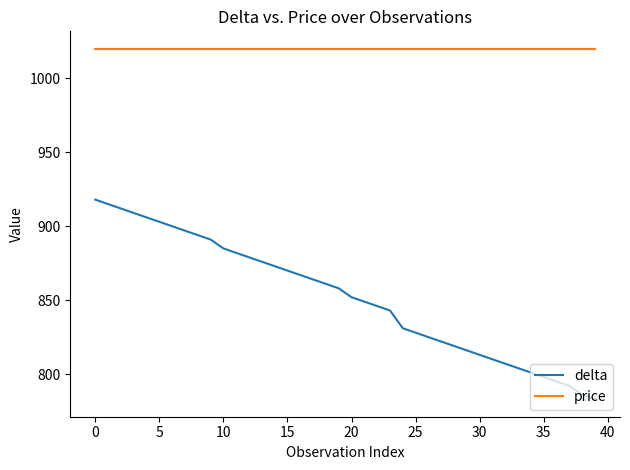

True or false: delta and price cross at least once.

False